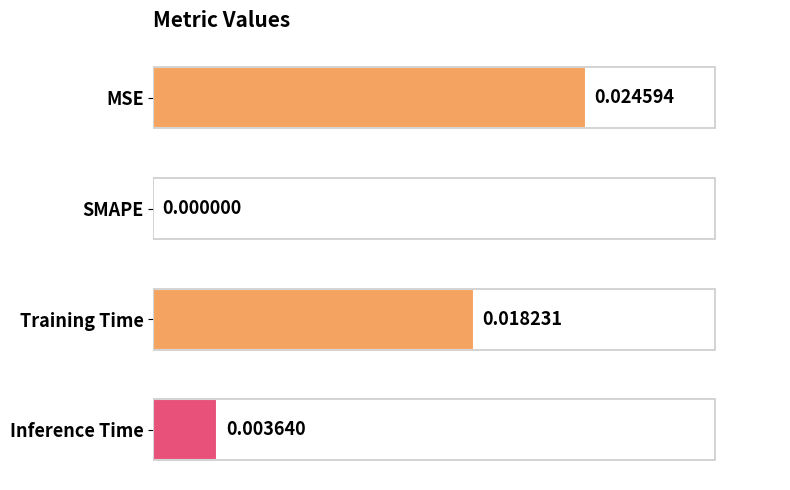

Are the bars horizontal?

Yes